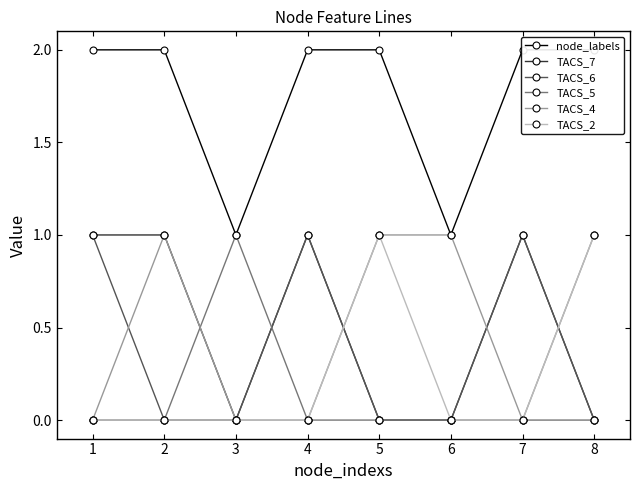

Count the number of categories in the chart.

8